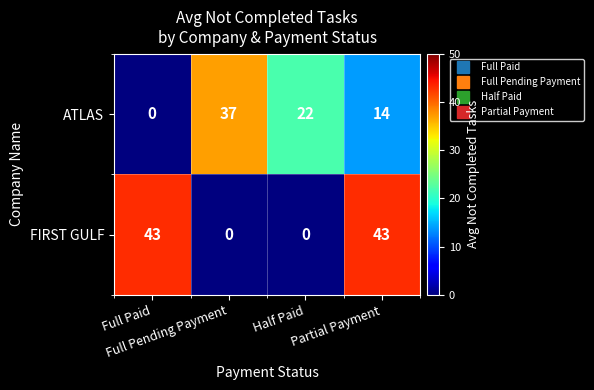

List the series in order of their overall mean, highest first.

FIRST GULF, ATLAS